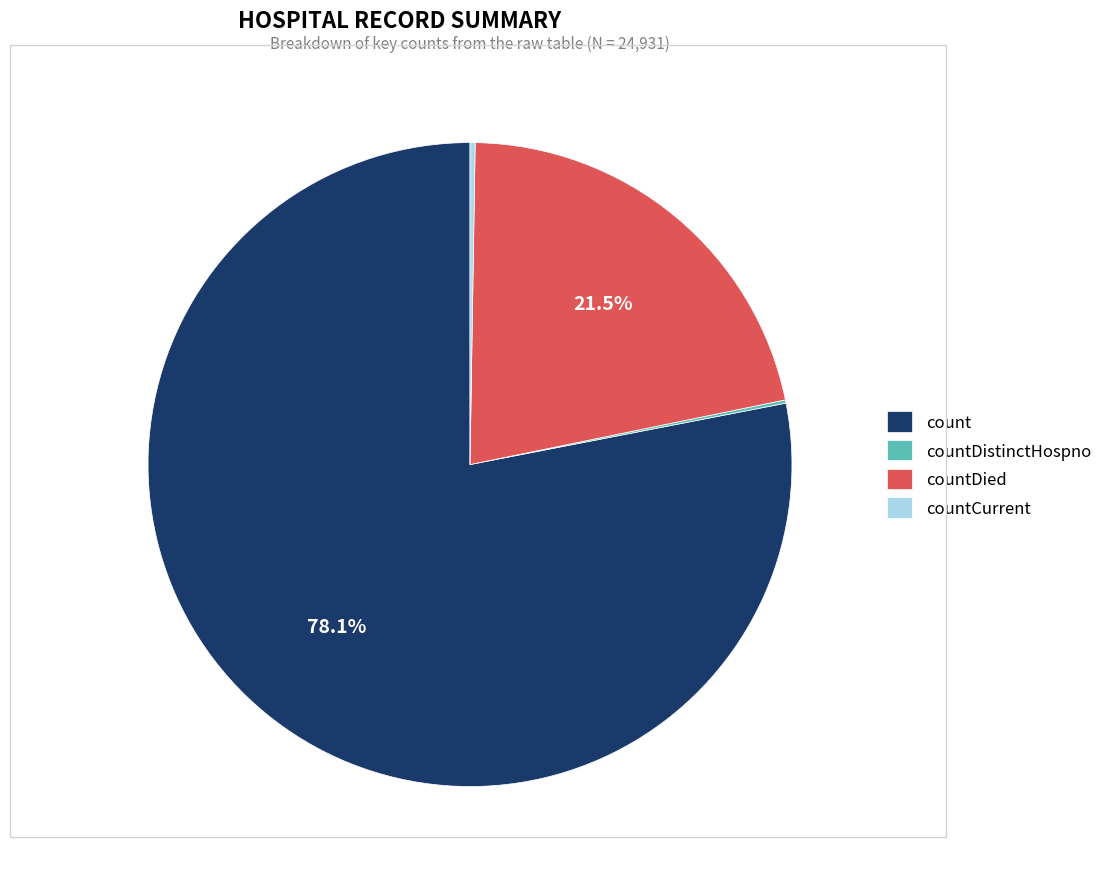

What is the majority slice?

count